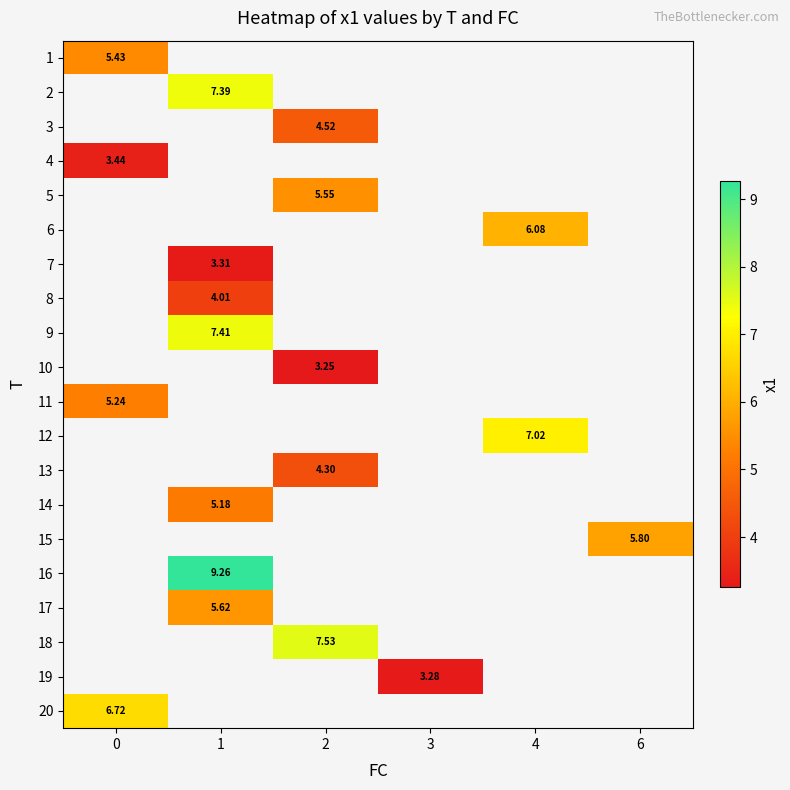

Which label corresponds to the smallest value in the chart?

2